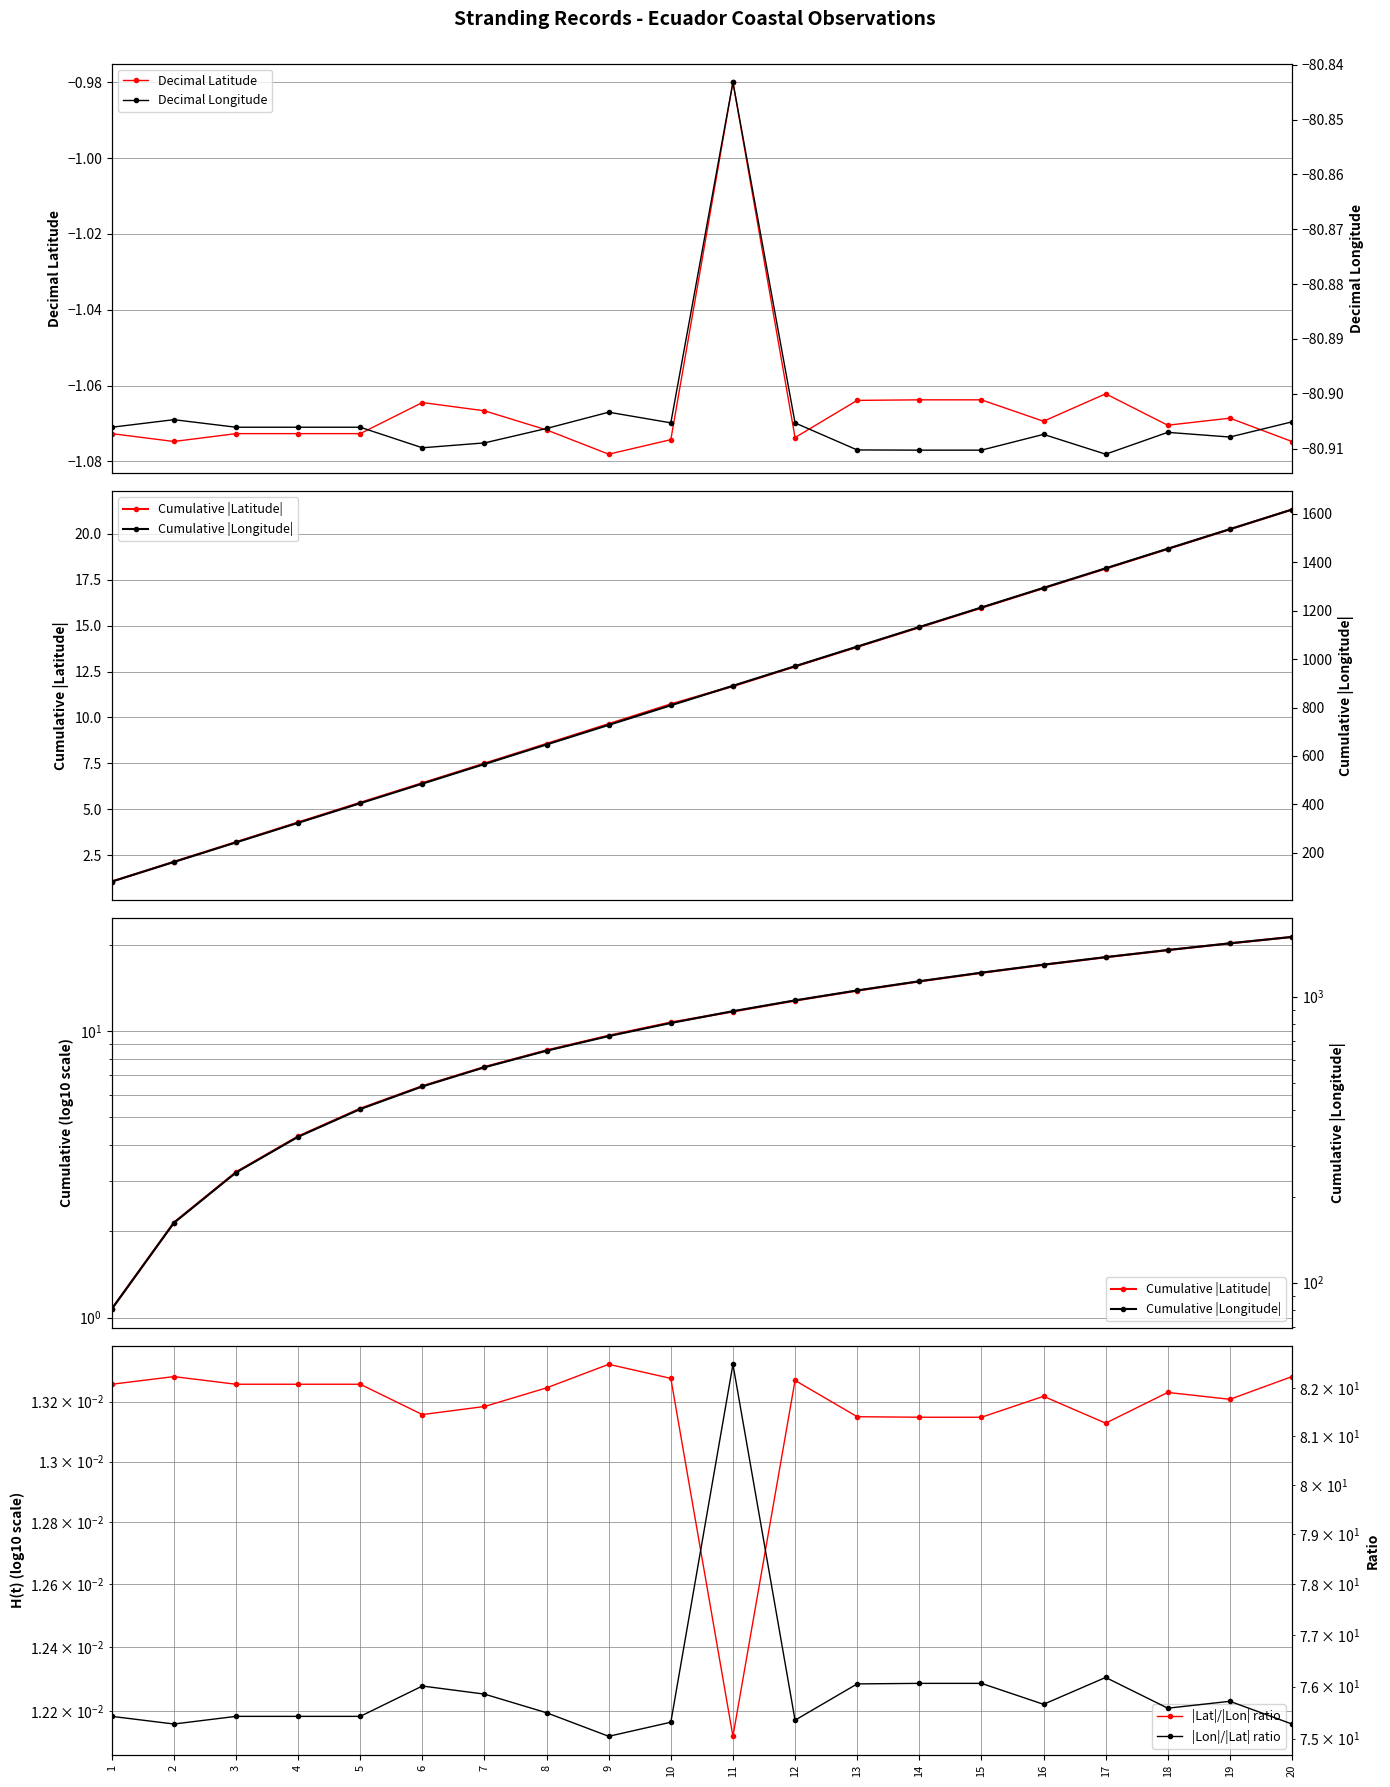

True or false: |Lat|/|Lon| ratio has a value of 0.0 at 16.

True